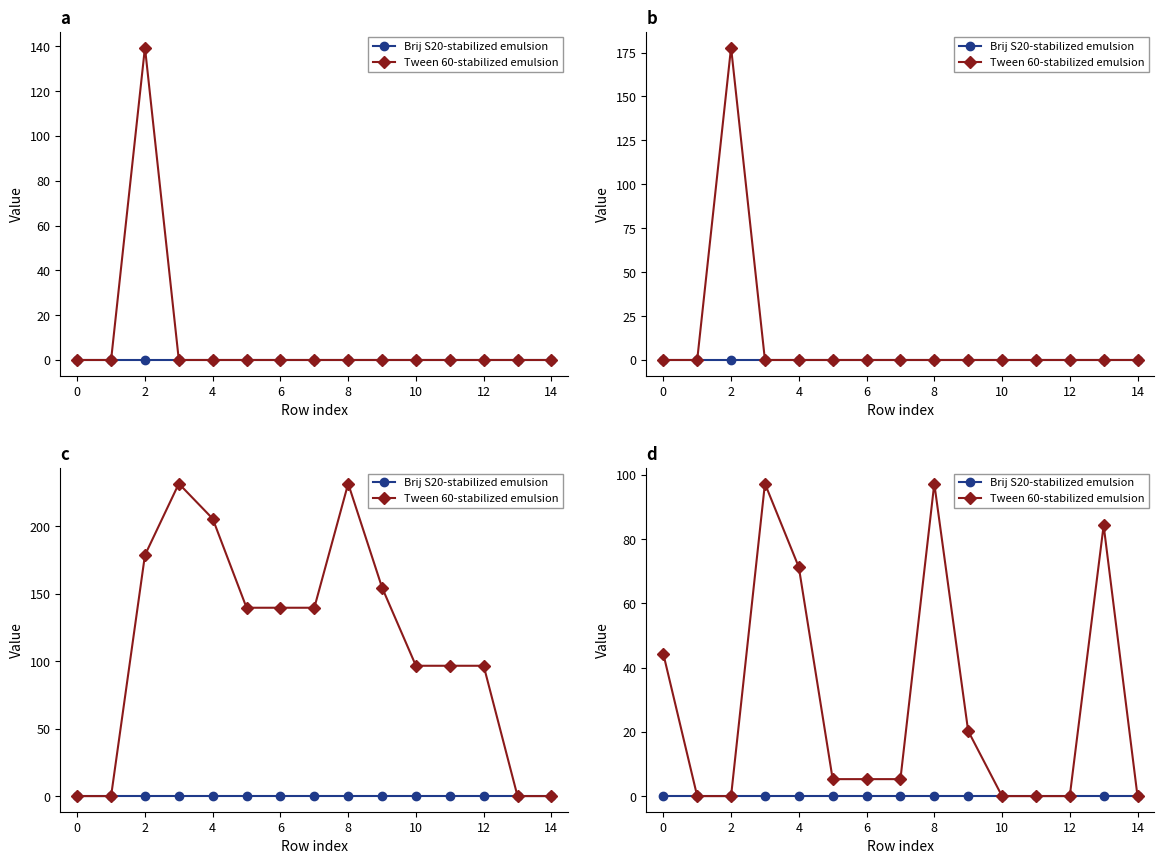

Which series changed the most between 0 and 14?

Tween 60-stabilized emulsion